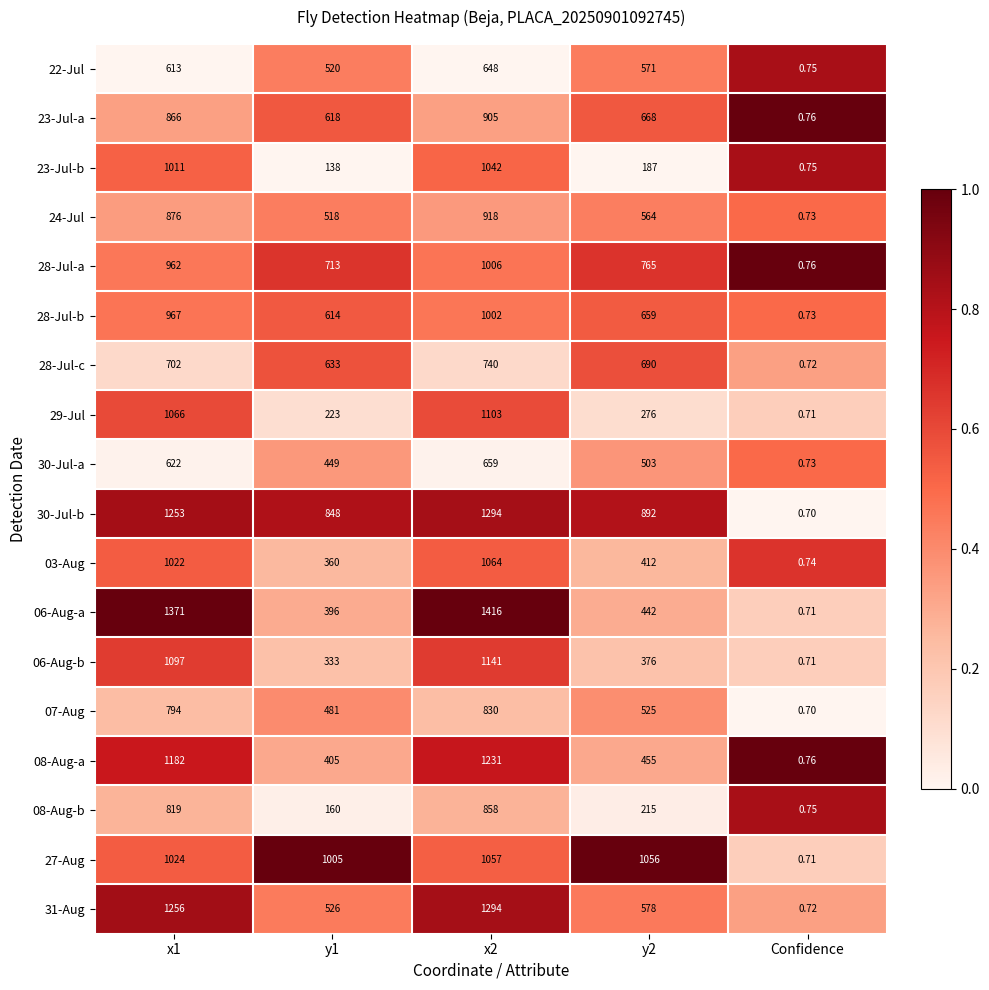

At which label does 08-Aug-b reach its minimum?

Confidence